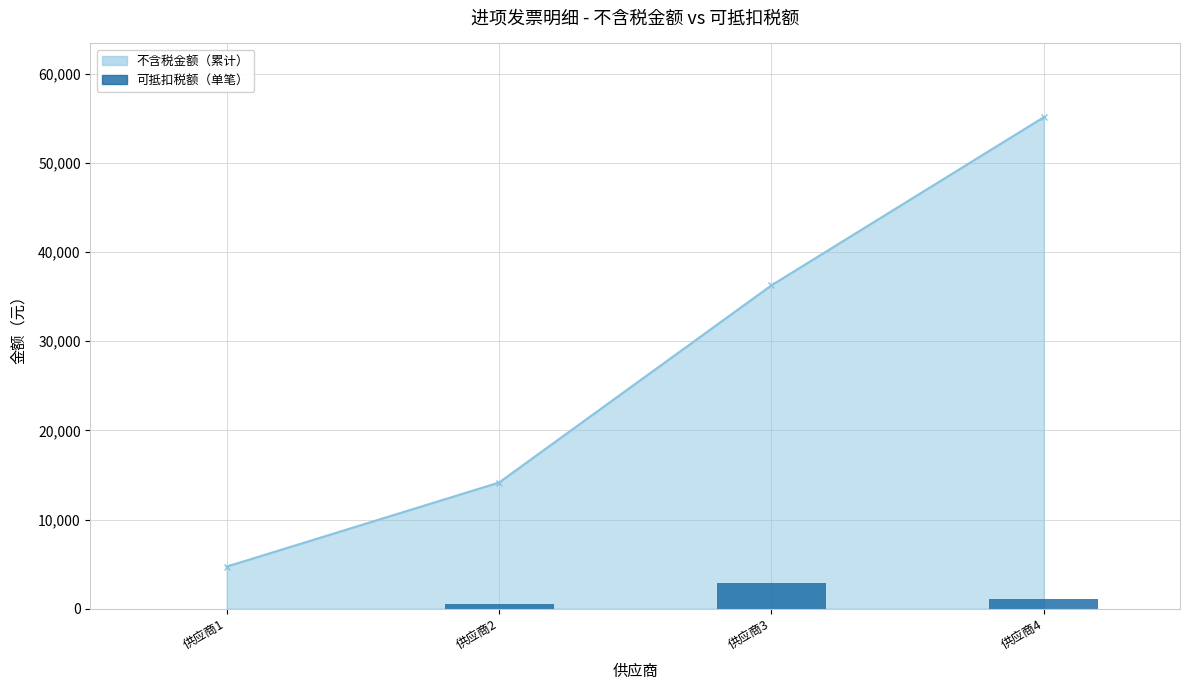

Between 供应商4 and 供应商2, which is larger?

供应商4